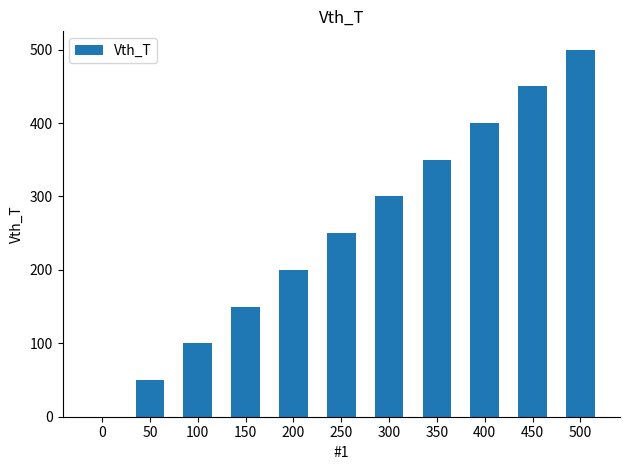

Which has a higher value, 250 or 50?

250